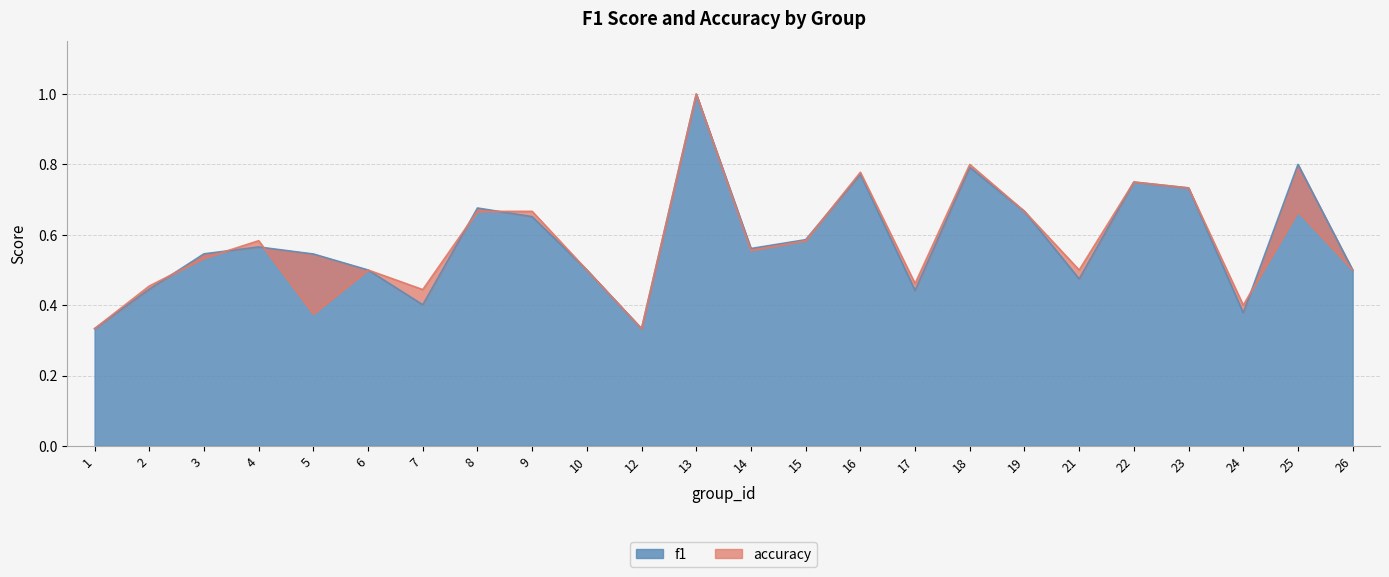

What is the value of the f1 point at the 22nd from the left?

0.4